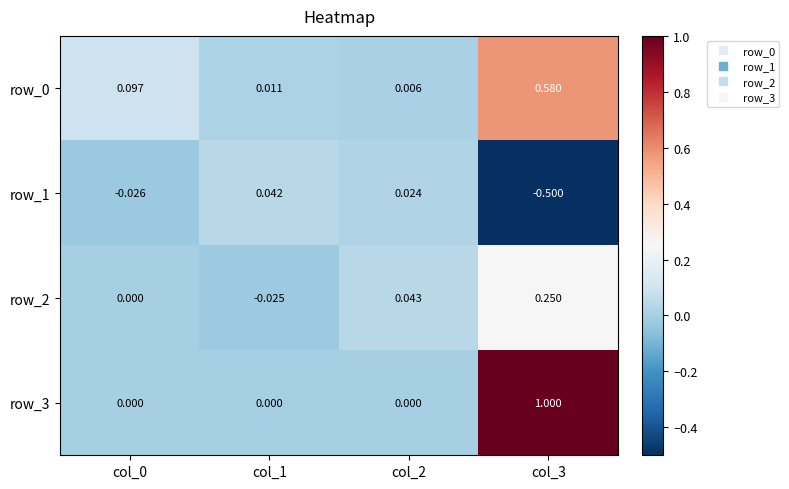

What is the spread (max minus min) of values at col_3?

1.5